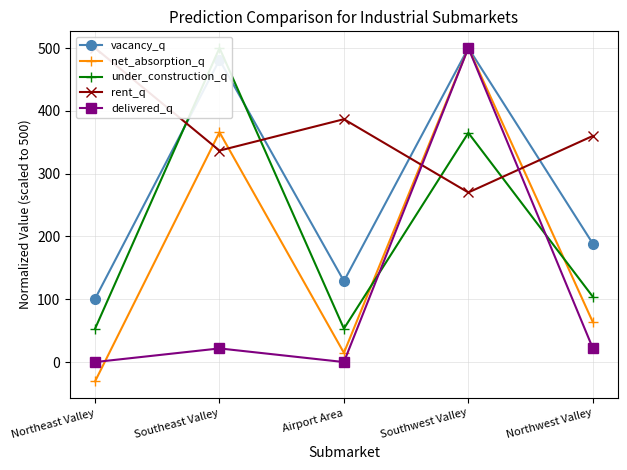

The rent_q series shows 594.9 at Northwest Valley. True or false?

False